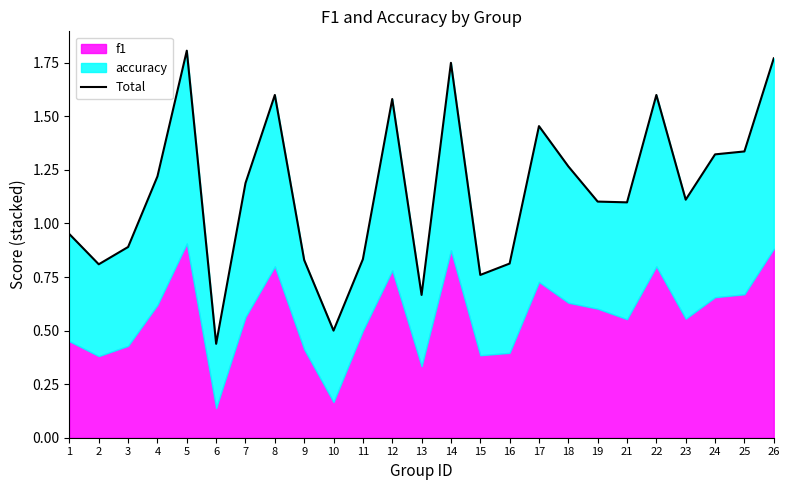

What is the greatest value displayed?

1.8